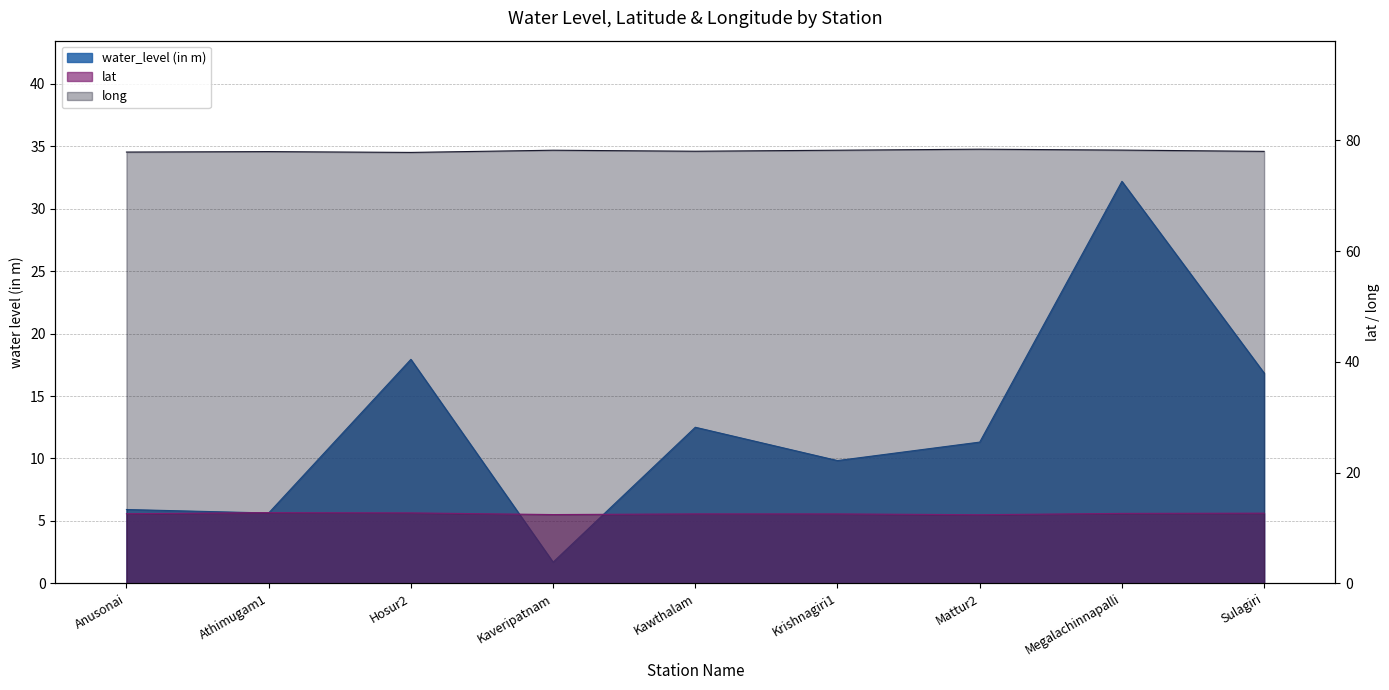

True or false: long and water_level (in m) cross at least once.

False